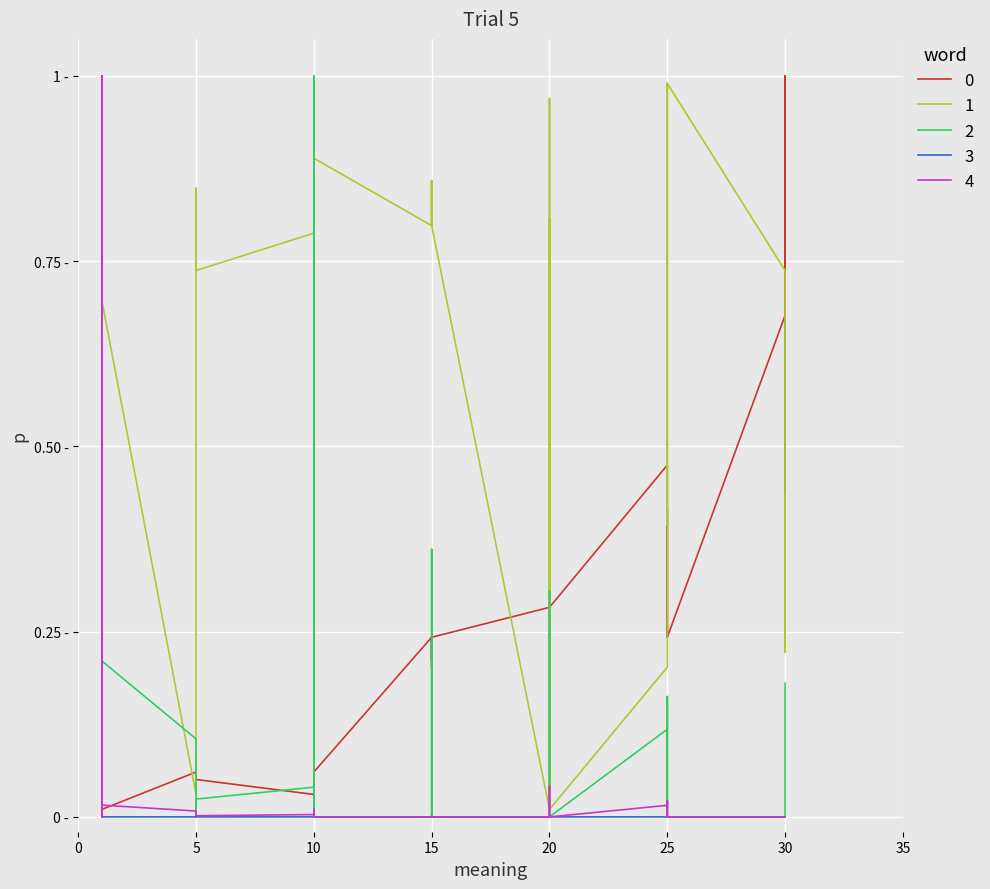

Is the value of currentAveragePrice at 20 greater than the value of LevePriceHQ at 20?

No